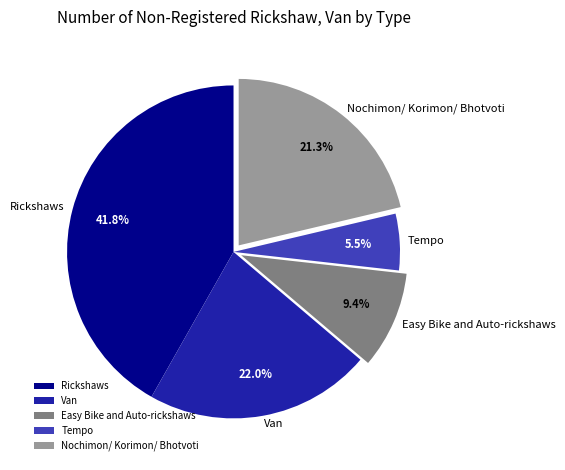

What is the total percentage of Van and Nochimon/ Korimon/ Bhotvoti?

43.3%